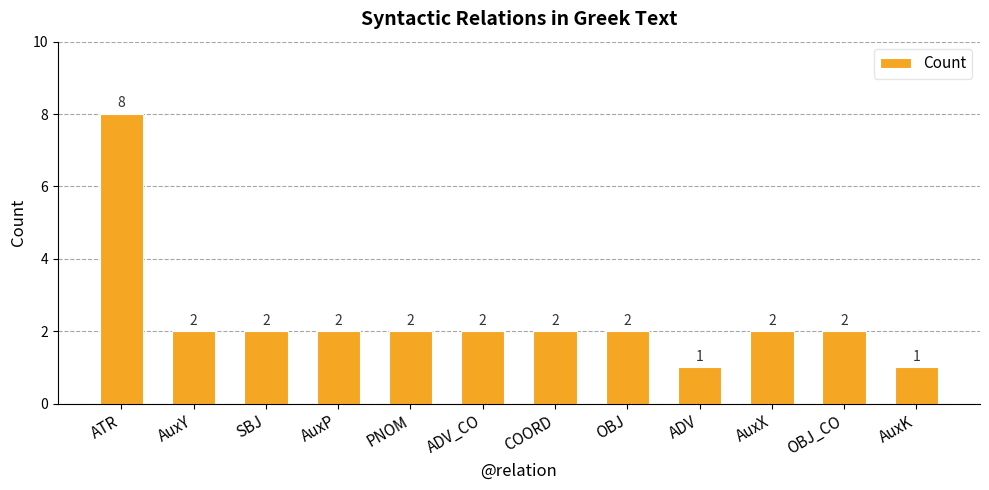

Count the values in the range 2 to 3.

9